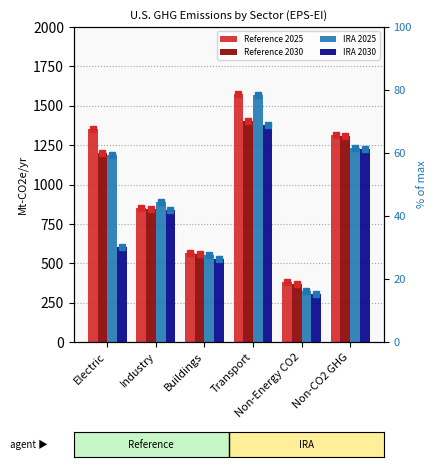

Read the IRA 2025 value at Non-CO2 GHG.

1229.6